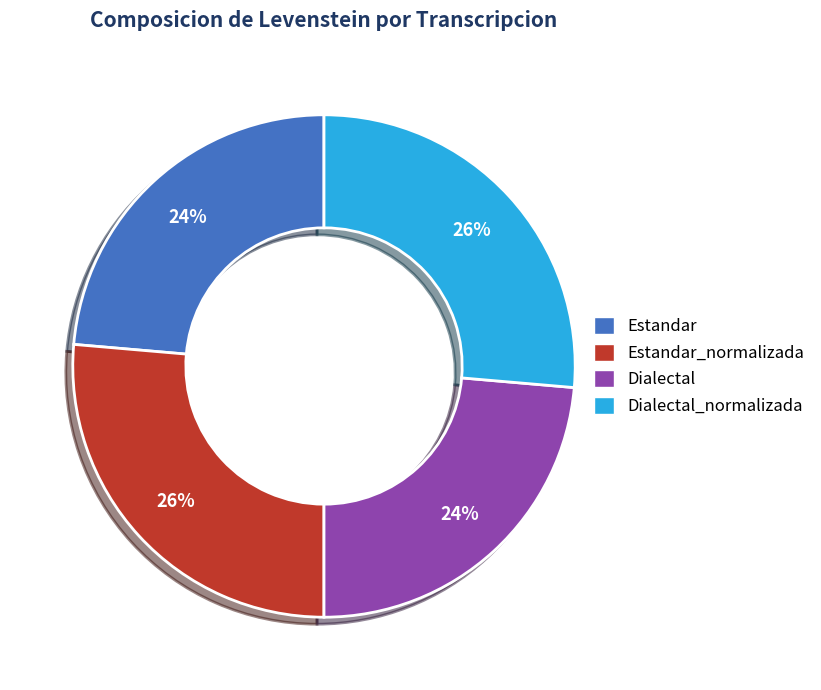

To the nearest percent, what is the average slice percentage?

25%